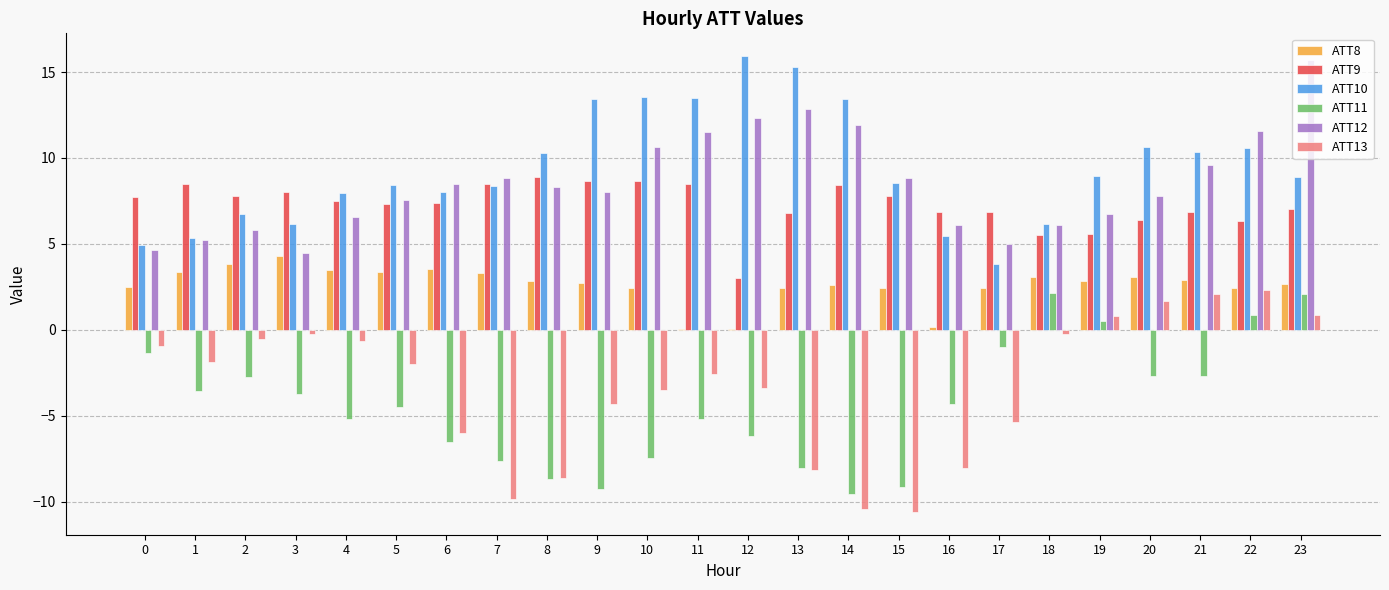

What is the difference between the ATT13 values at 23 and 8?

9.5